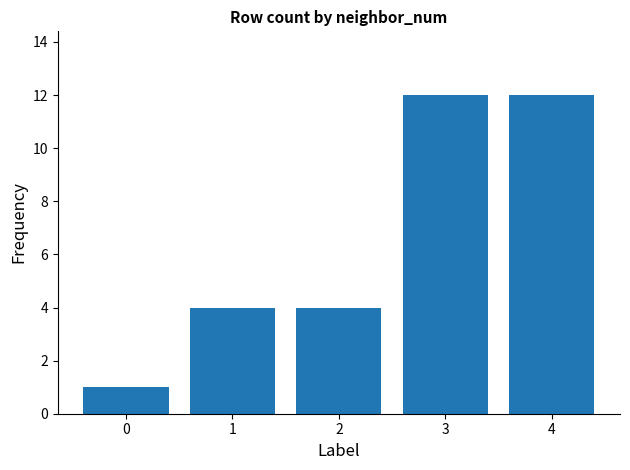

What is the change in value from 0 to 4?

+11